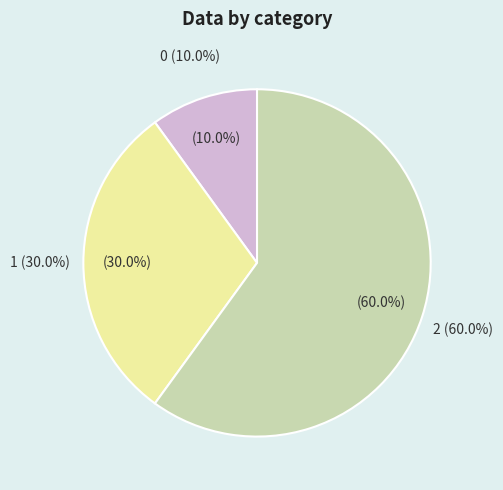

The 0 slice represents 24% of the pie. True or false?

False